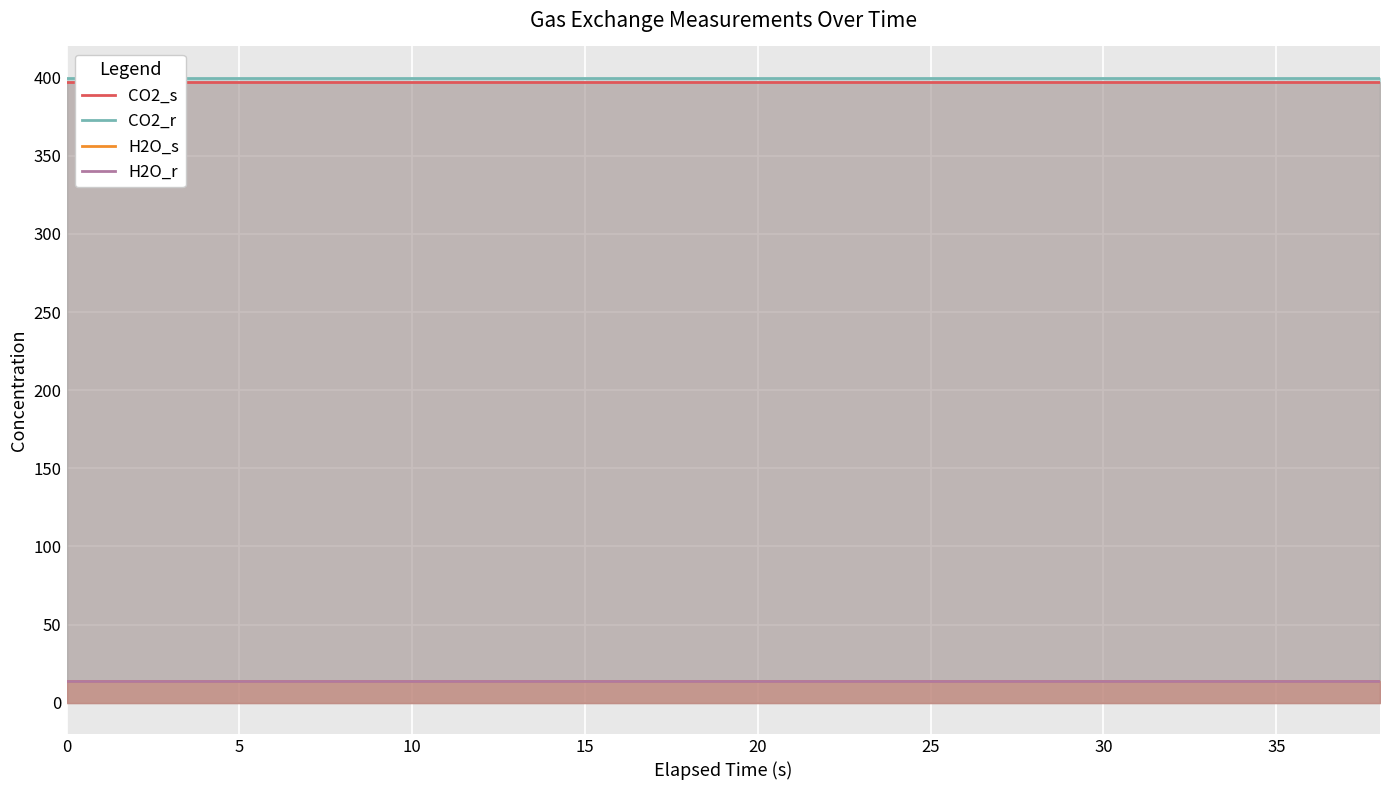

At which label does H2O_s reach its peak?

30